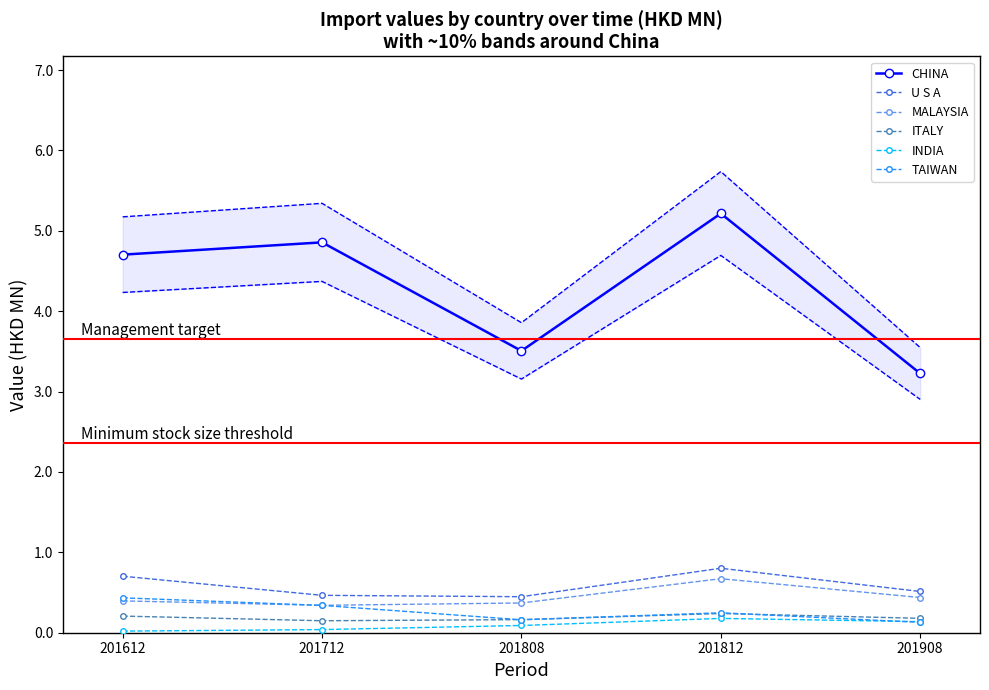

What are all the series names shown in the legend?

CHINA, U S A, MALAYSIA, ITALY, INDIA, TAIWAN